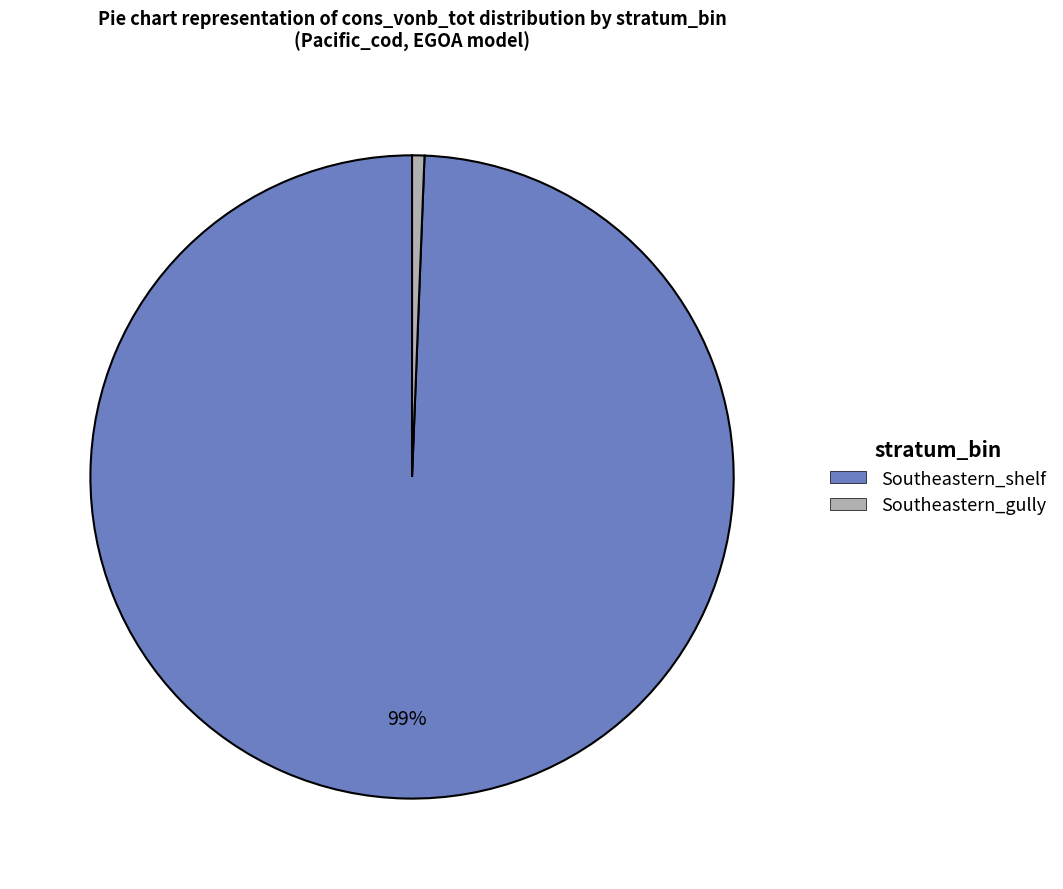

How many segments does this pie chart have?

2